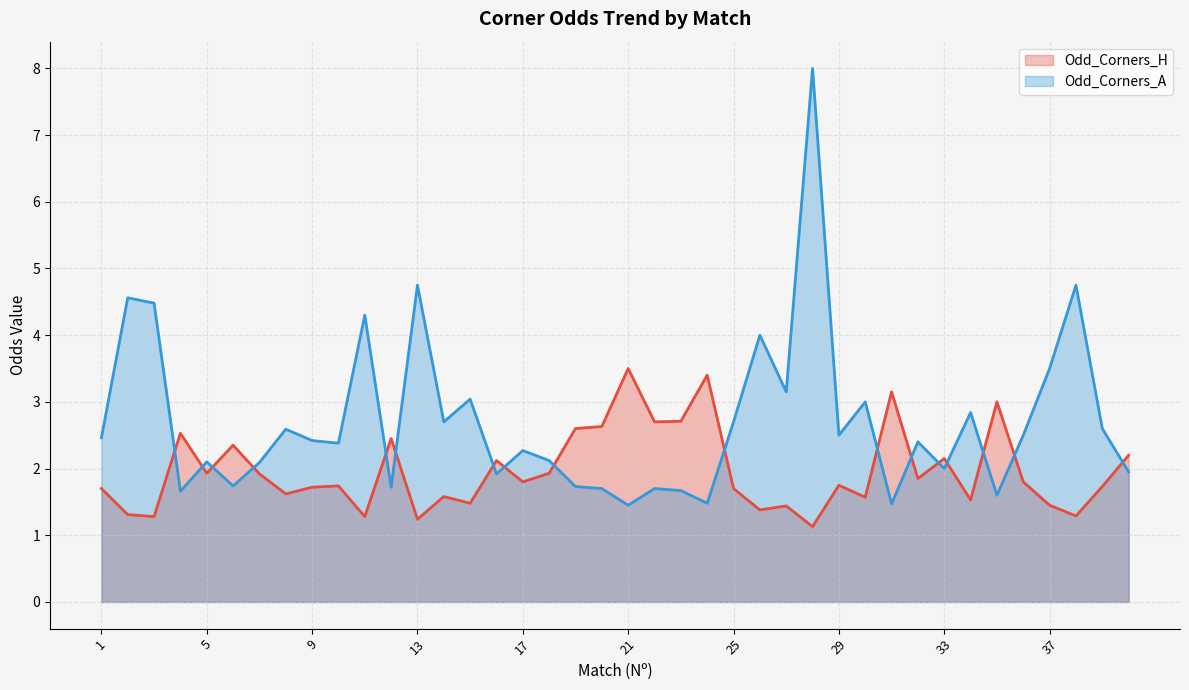

The value of Odd_Corners_H at 30 is 1.6. True or false?

True